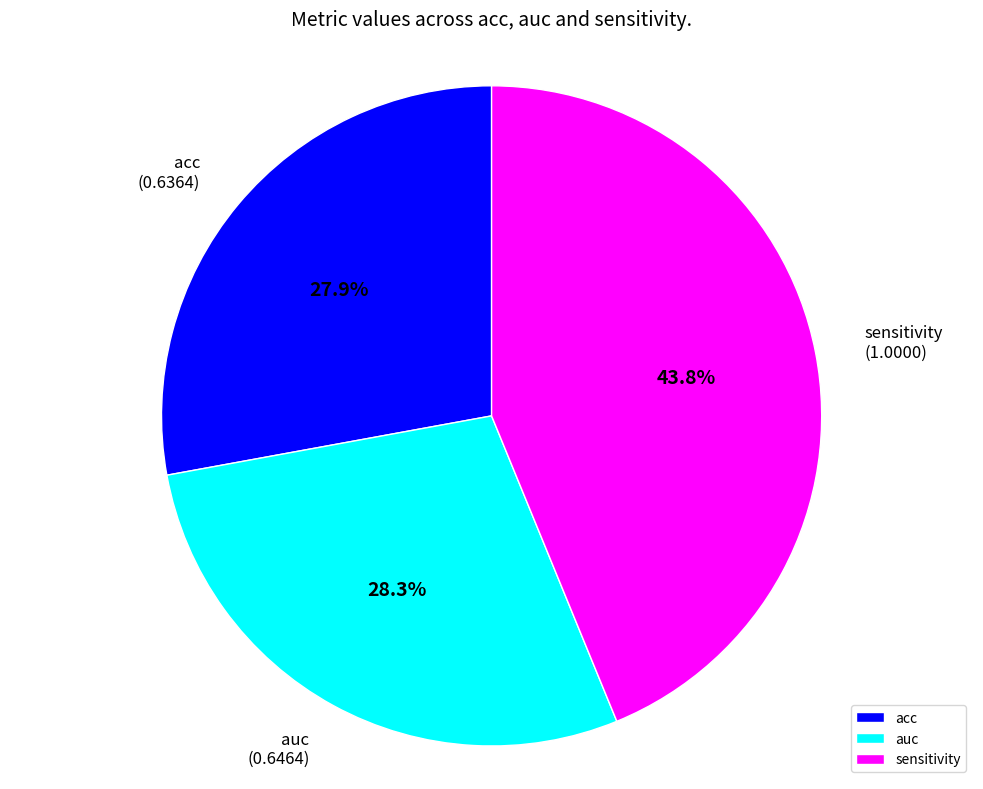

Approximately how many times larger is the value at sensitivity compared to acc?

1.6